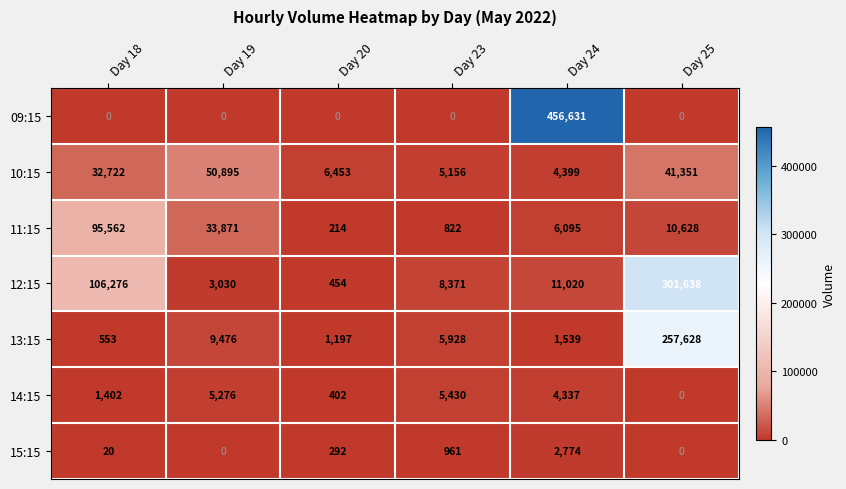

At which category is the sum across all series the highest?

Day 25